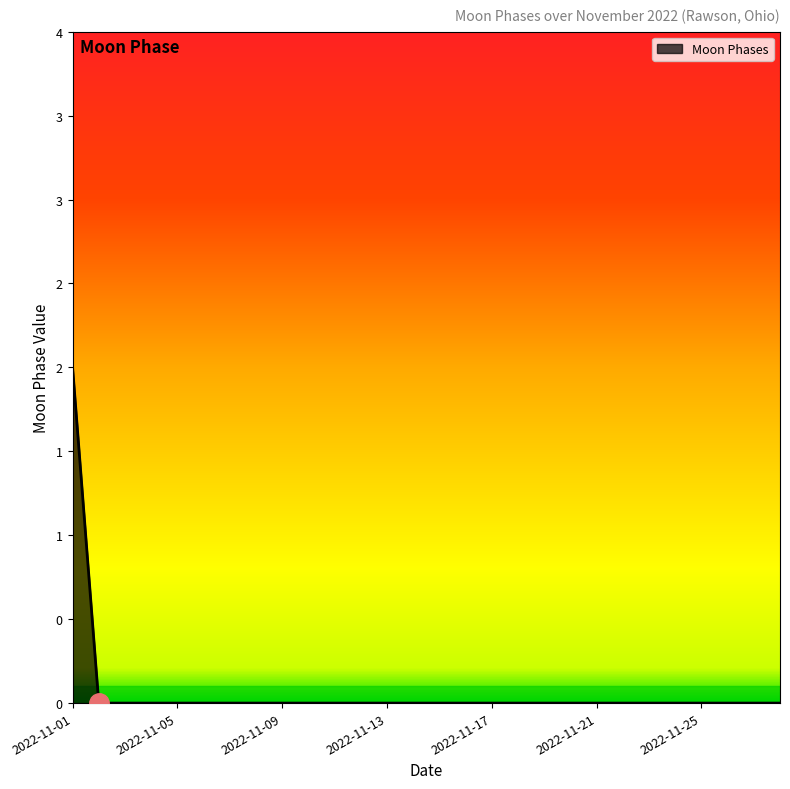

Does the chart display data point markers on the line(s)?

No